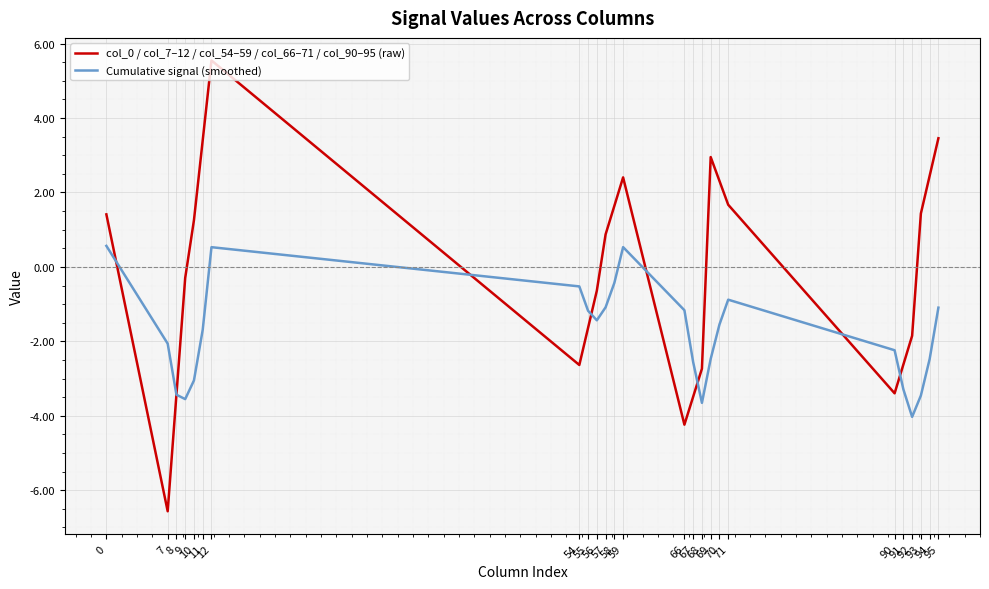

What is the highest value of the Cumulative signal (smoothed) series?

0.6